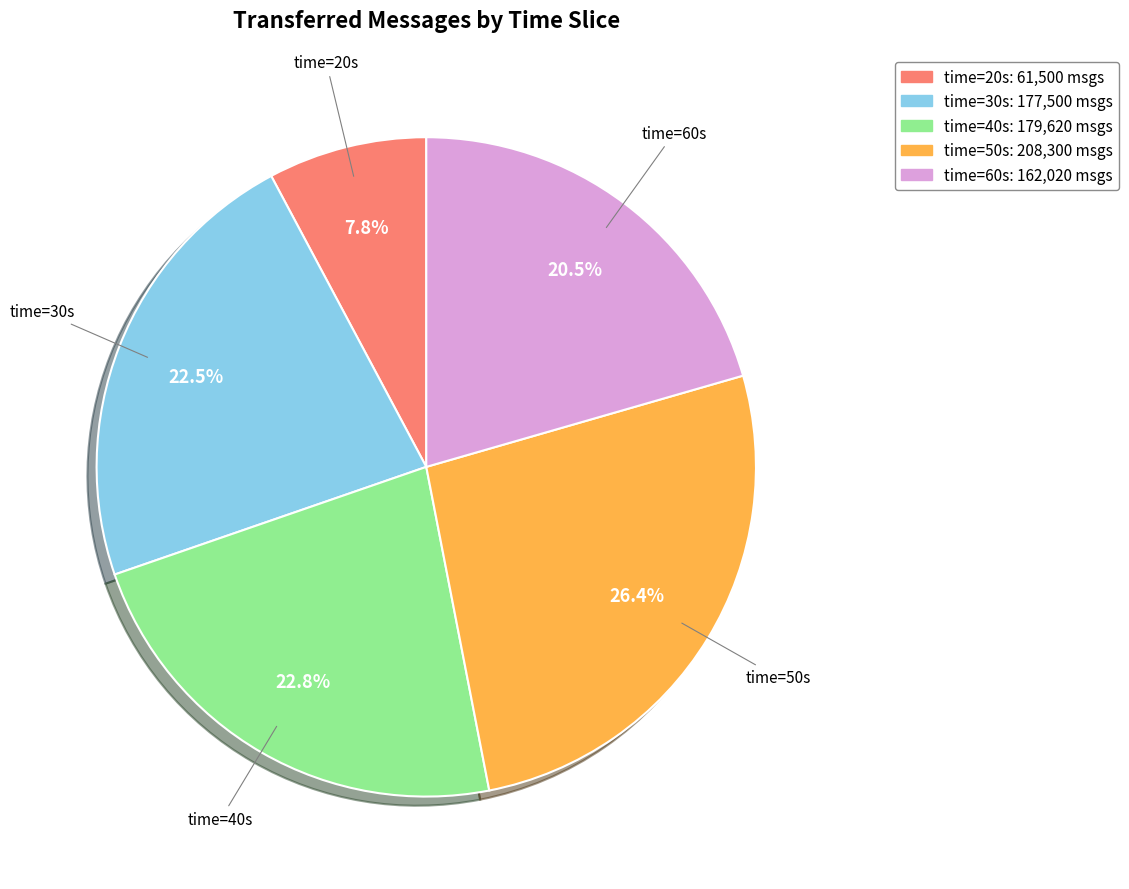

To the nearest percent, what is the difference between the largest and smallest slice percentages?

19%